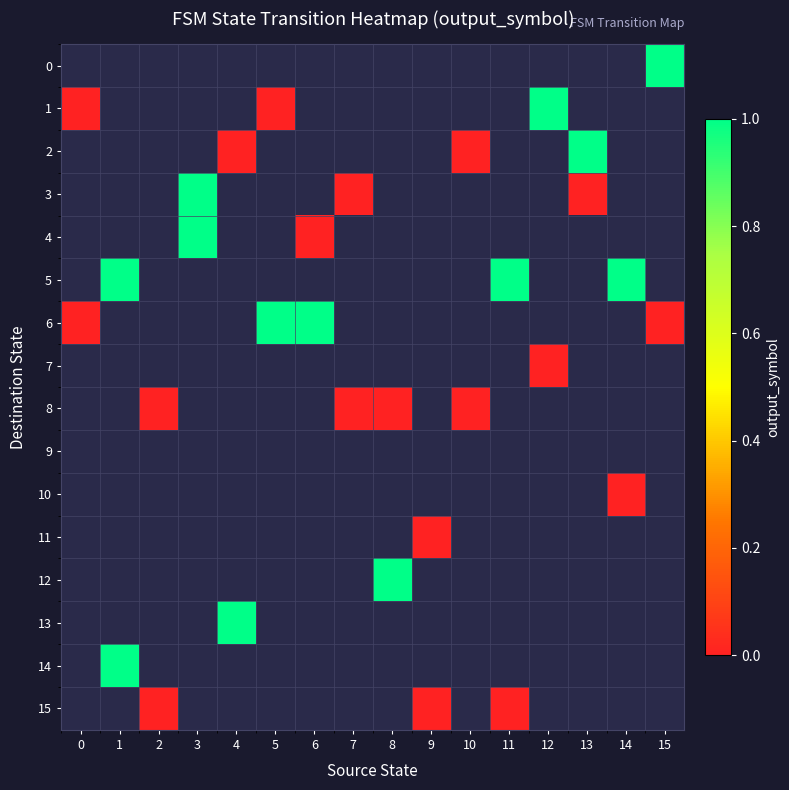

What is the maximum value shown in the chart?

1.0